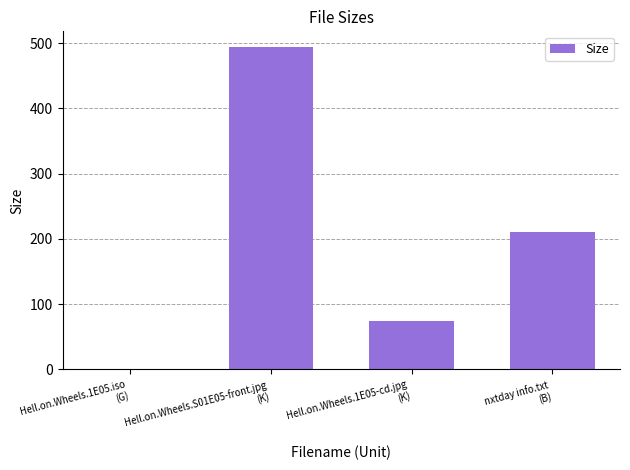

What is the greatest value displayed?

493.5